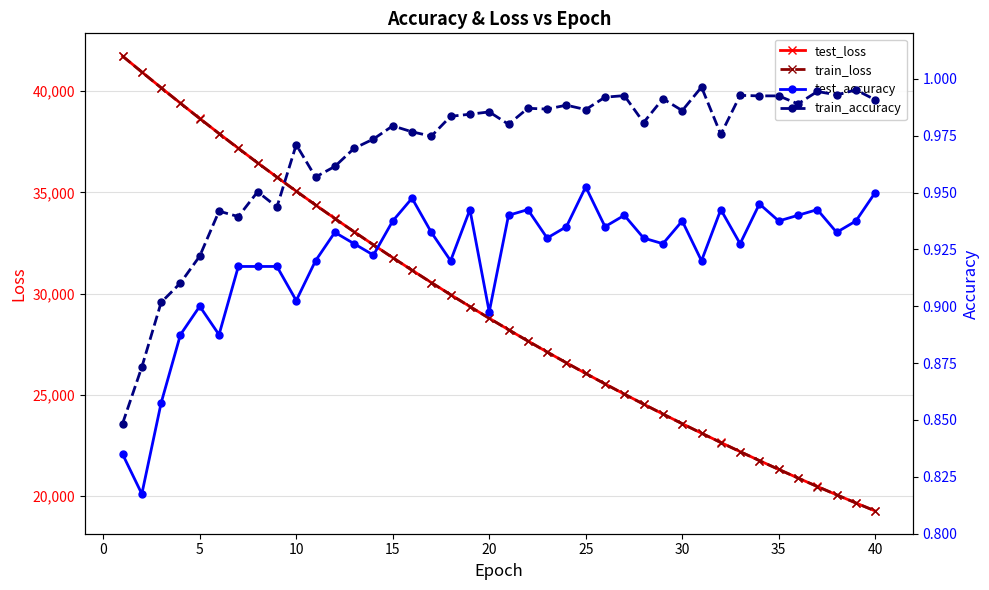

How many series are shown in this chart?

4